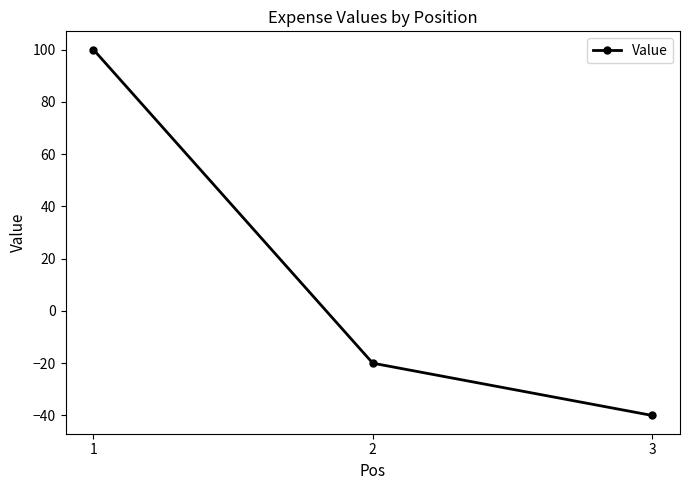

True or false: the data shows 28 at 1.

False